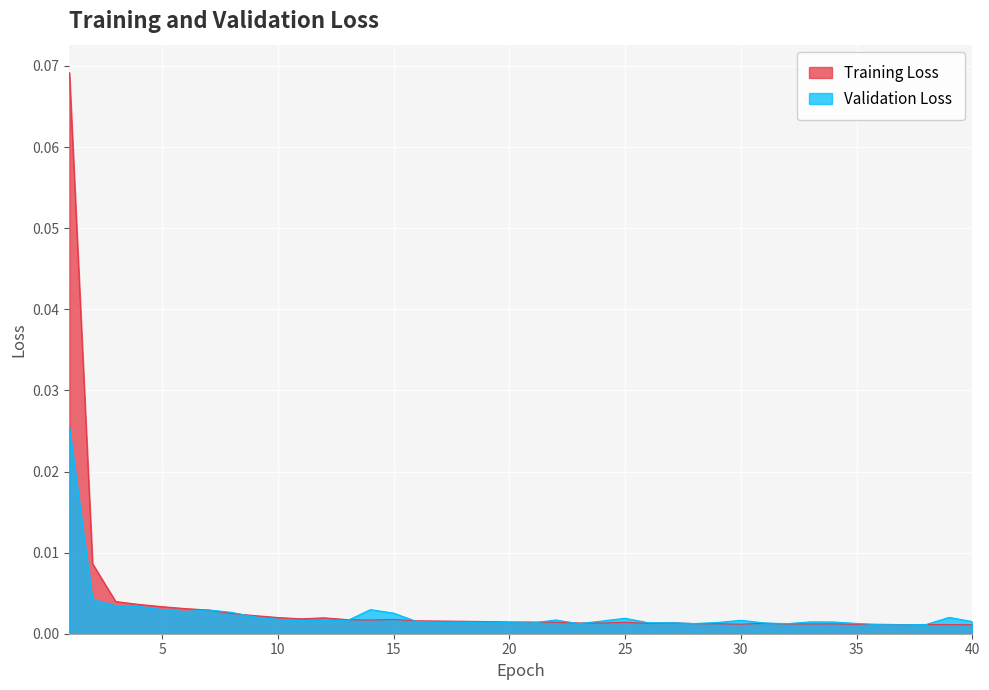

Rank the series by their average value, from lowest to highest.

Validation Loss, Training Loss